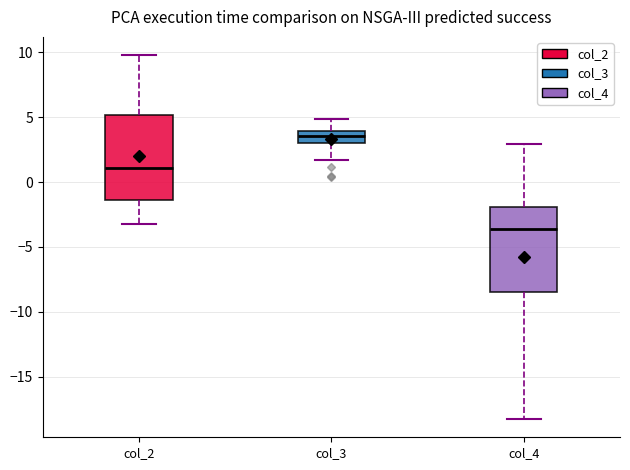

Reading left to right, transcribe this box plot: for each box, give where its median line is, the range the box spans, and where its two whiskers end, as read against the y-axis. The values are not printed on the chart, so give them approximately, as read against the axis.

col_2: median 1.0, box -1.5 to 5.0, whiskers -3.0 to 10.0
col_3: median 3.5, box 3.0 to 4.0, whiskers 1.5 to 5.0
col_4: median -3.5, box -8.5 to -2.0, whiskers -18.5 to 3.0